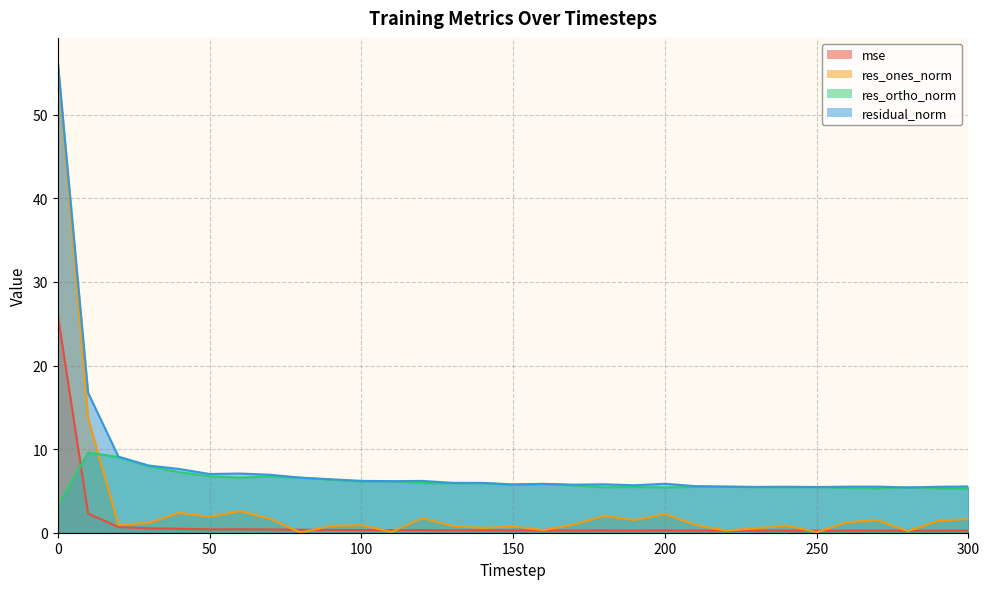

Reading right to left, list all the values displayed in this chart.

mse: 300=0.3	290=0.2	280=0.2	270=0.2	260=0.2	250=0.2	240=0.2	230=0.2	220=0.2	210=0.3	200=0.3	190=0.3	180=0.3	170=0.3	160=0.3	150=0.3	140=0.3	130=0.3	120=0.3	110=0.3	100=0.3	90=0.3	80=0.4	70=0.4	60=0.4	50=0.4	40=0.5	30=0.5	20=0.7	10=2.3	0=26.0
res_ones_norm: 300=1.6	290=1.4	280=0.2	270=1.5	260=1.3	250=0.1	240=0.9	230=0.5	220=0.3	210=1.0	200=2.2	190=1.5	180=2.0	170=1.0	160=0.3	150=0.8	140=0.6	130=0.8	120=1.8	110=0.1	100=0.9	90=0.8	80=0.0	70=1.7	60=2.6	50=1.9	40=2.4	30=1.2	20=0.9	10=13.7	0=56.3
res_ortho_norm: 300=5.3	290=5.3	280=5.4	270=5.3	260=5.4	250=5.5	240=5.4	230=5.5	220=5.5	210=5.5	200=5.4	190=5.5	180=5.4	170=5.7	160=5.8	150=5.7	140=5.9	130=5.9	120=5.9	110=6.2	100=6.1	90=6.3	80=6.6	70=6.7	60=6.6	50=6.8	40=7.2	30=7.9	20=9.0	10=9.6	0=3.2
residual_norm: 300=5.5	290=5.5	280=5.4	270=5.5	260=5.5	250=5.5	240=5.5	230=5.5	220=5.5	210=5.6	200=5.9	190=5.7	180=5.8	170=5.7	160=5.8	150=5.8	140=6.0	130=6.0	120=6.2	110=6.2	100=6.2	90=6.4	80=6.6	70=6.9	60=7.1	50=7.0	40=7.6	30=8.0	20=9.1	10=16.7	0=56.4